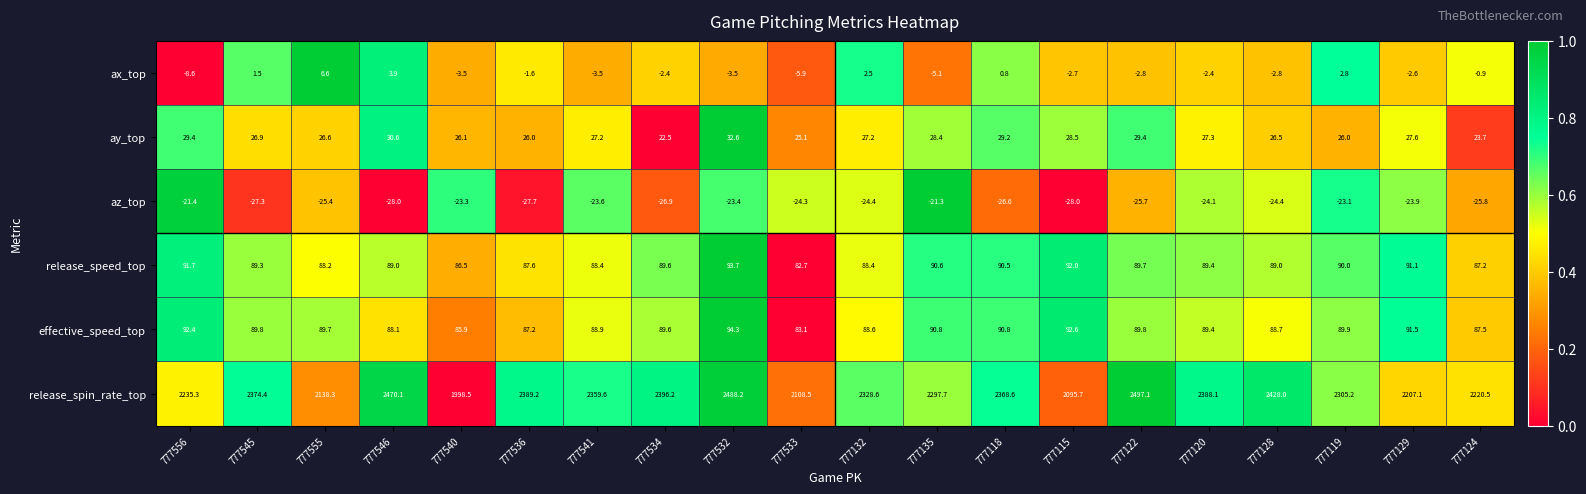

Which series has the widest spread of values?

release_spin_rate_top